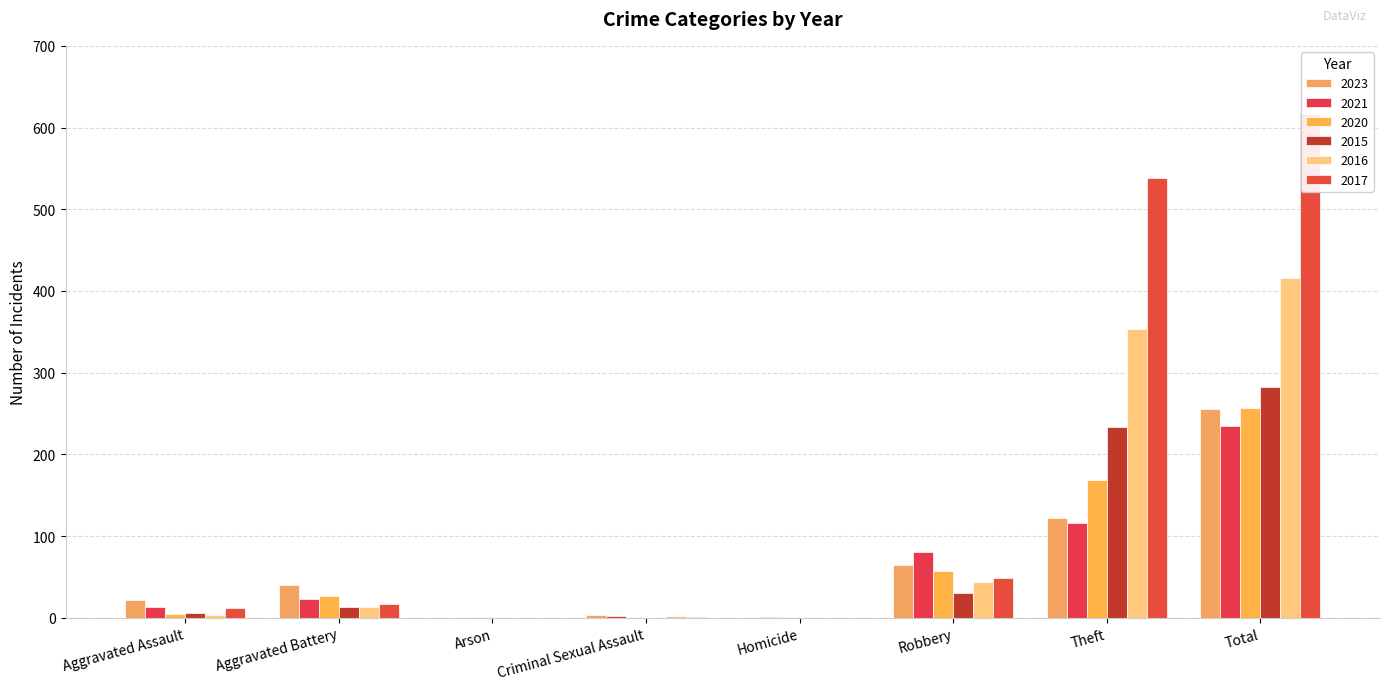

How many data points in 2020 are above 26?

3